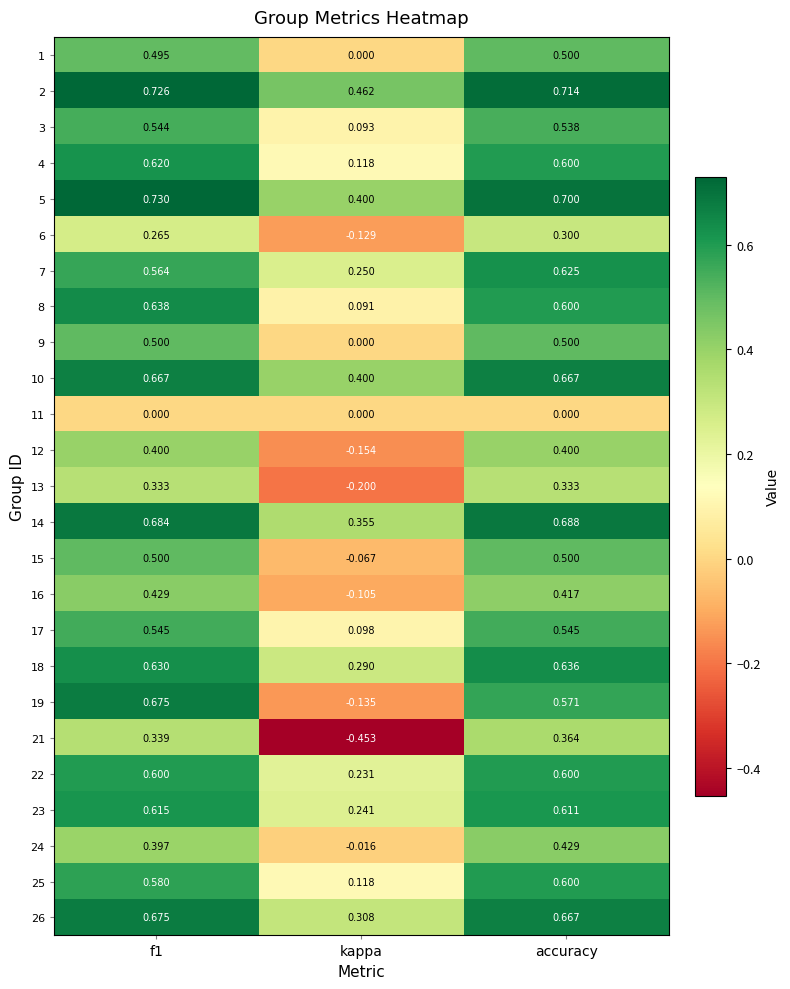

Which series has the largest range (max minus min)?

21